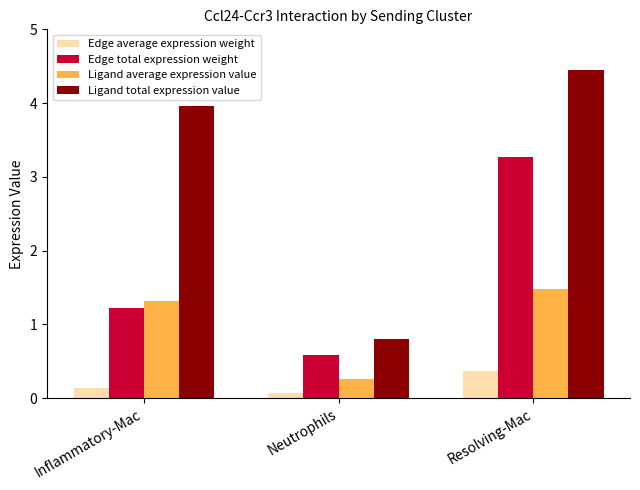

Which series has the widest spread of values?

Ligand total expression value